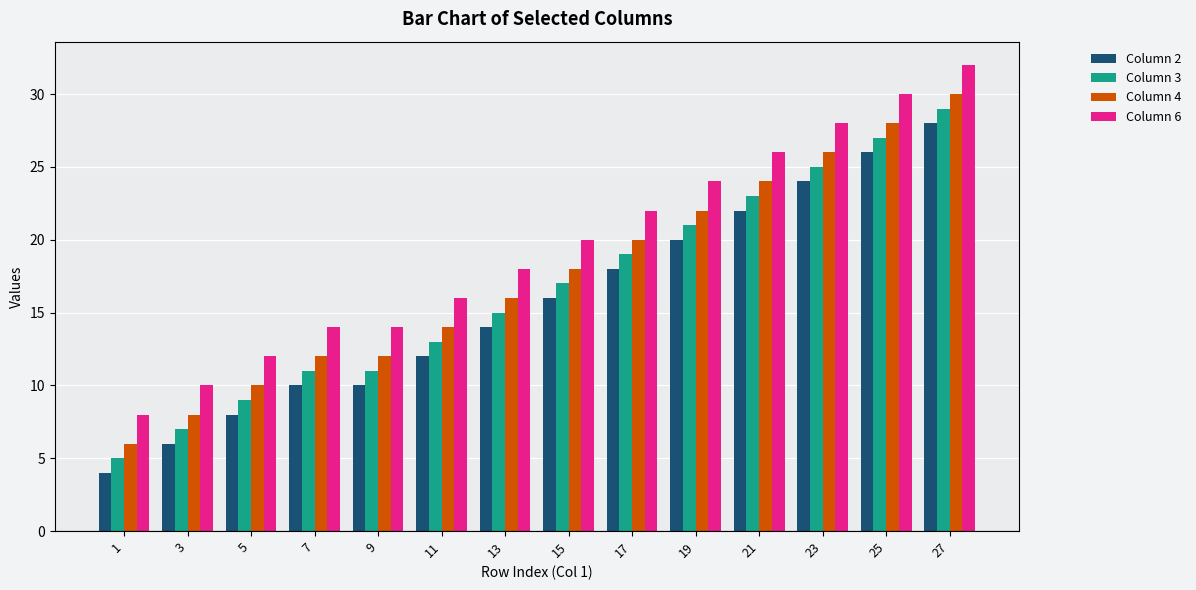

What is the difference between the maximum and minimum values in the Column 2 series?

24